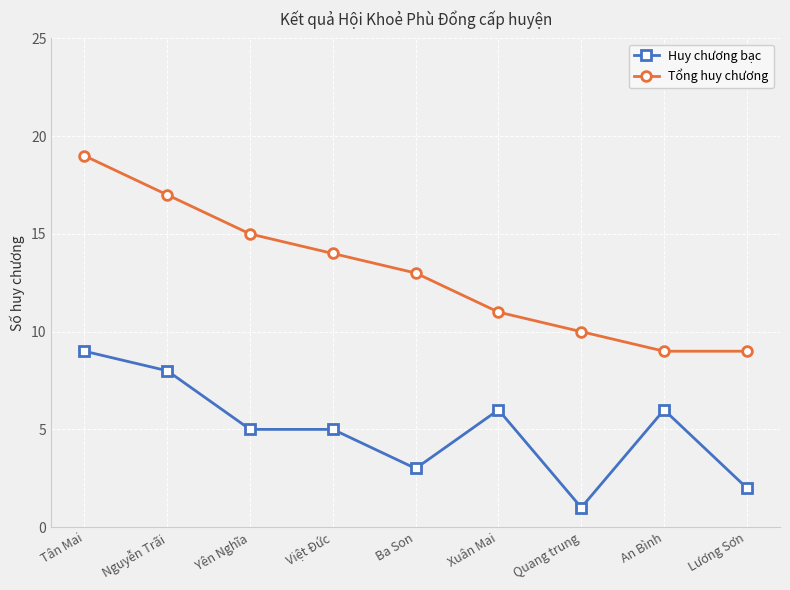

What position from the left is Nguyễn Trãi?

2